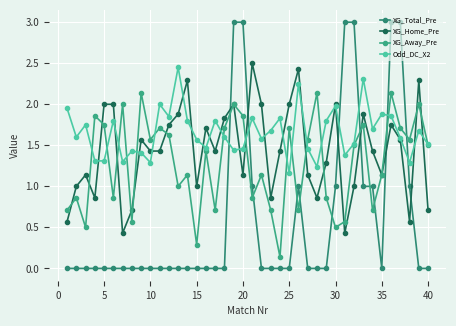

How many lines are shown in the chart?

4